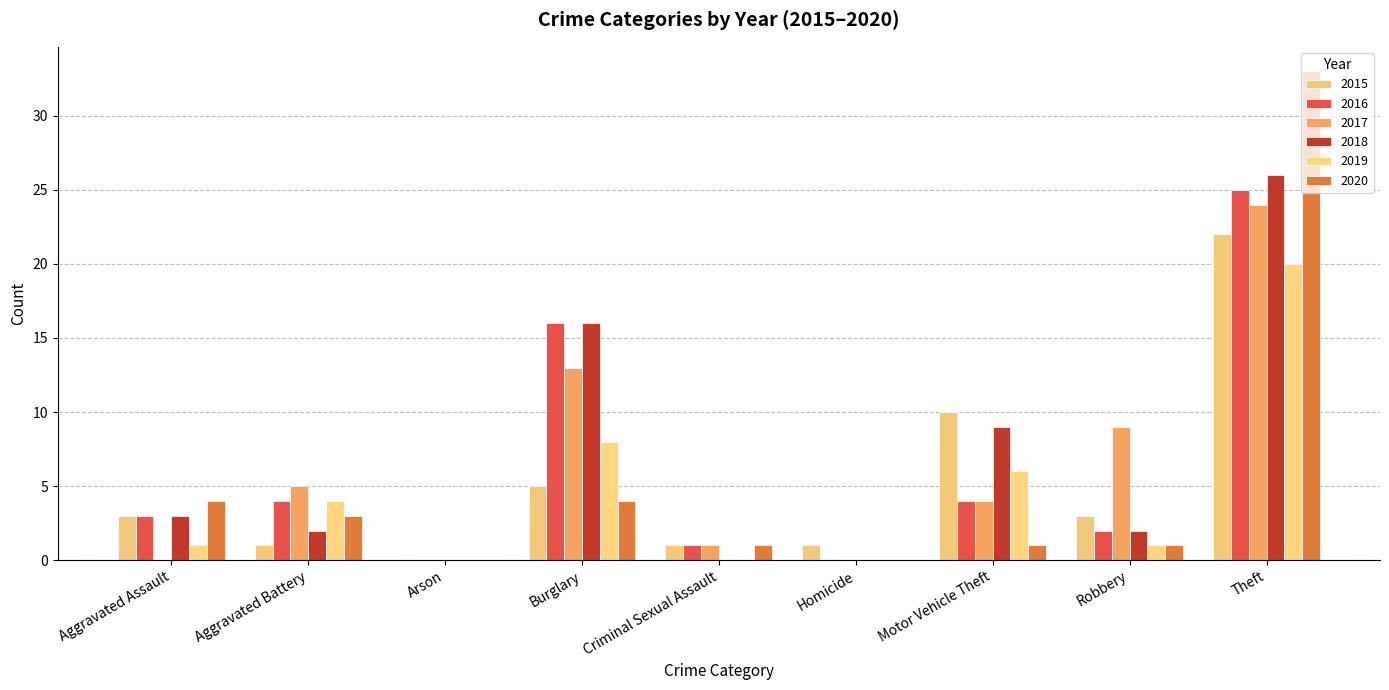

At which category is the sum across all series the highest?

Theft